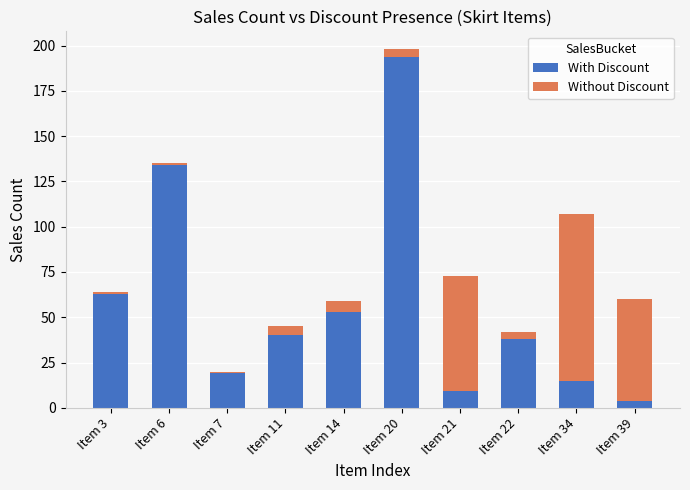

Which category has the lowest value in the With Discount series?

Item 39